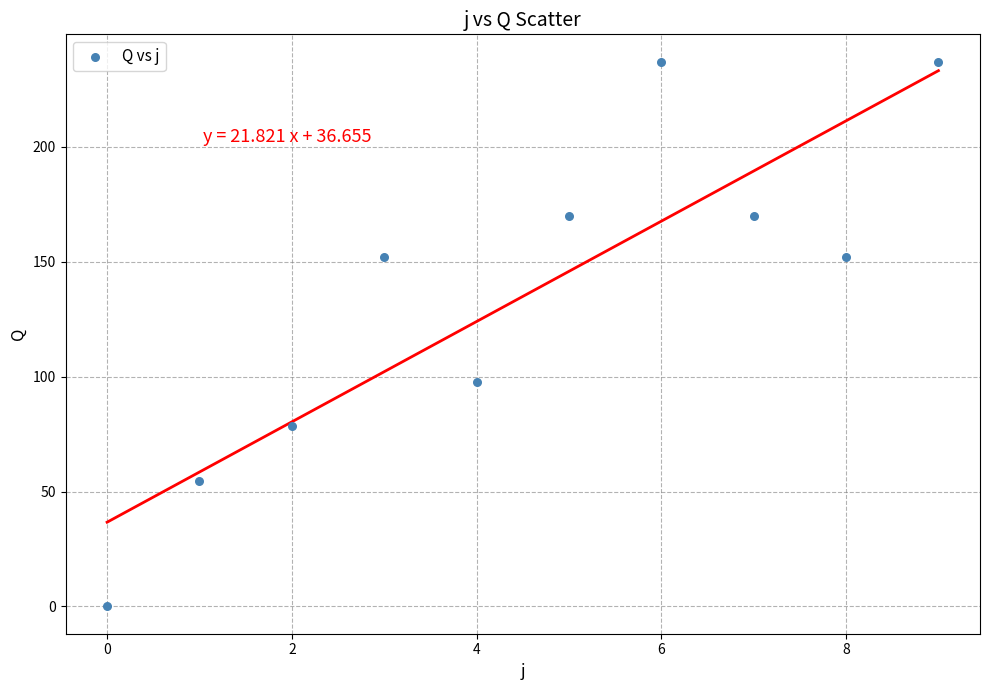

What Y value in the scatter plot is closest to 118?

97.5